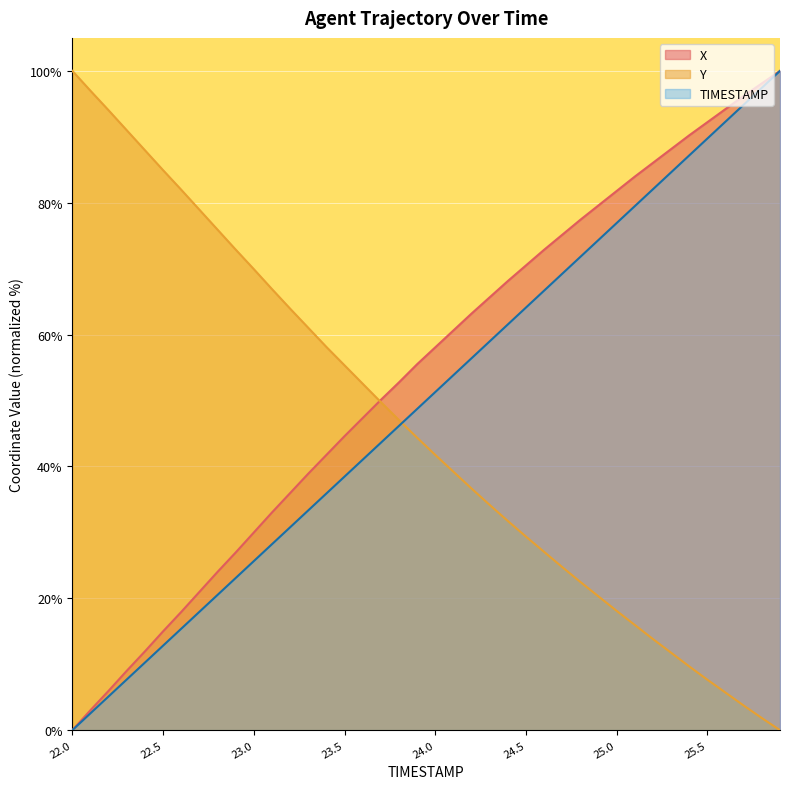

Reading left to right, extract all data points from this chart.

X: 0.0	3.0	6.0	9.0	12.0	15.0	17.9	21.0	24.0	26.9	30.0	33.0	36.0	38.9	41.7	44.6	47.3	50.1	52.8	55.5	58.1	60.6	63.2	65.7	68.1	70.5	72.9	75.1	77.4	79.6	81.8	84.0	86.1	88.1	90.2	92.2	94.2	96.2	98.1	100.0
Y: 100.0	97.0	94.0	91.0	88.0	84.9	82.0	78.9	75.9	72.9	69.9	66.9	63.9	61.0	58.1	55.3	52.6	49.8	47.0	44.4	41.8	39.2	36.7	34.2	31.7	29.4	27.0	24.7	22.5	20.3	18.1	16.0	13.8	11.7	9.7	7.7	5.7	3.7	1.8	0.0
TIMESTAMP: 0.0	2.6	5.1	7.7	10.3	12.8	15.4	17.9	20.5	23.1	25.6	28.2	30.8	33.3	35.9	38.5	41.0	43.6	46.2	48.7	51.3	53.8	56.4	59.0	61.5	64.1	66.7	69.2	71.8	74.4	76.9	79.5	82.1	84.6	87.2	89.7	92.3	94.9	97.4	100.0